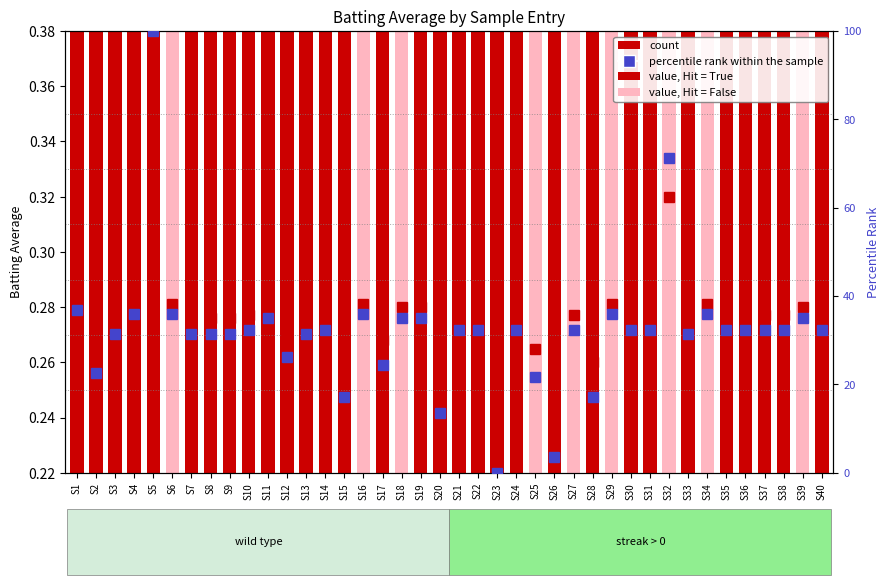

Which label corresponds to the smallest value in the chart?

S23